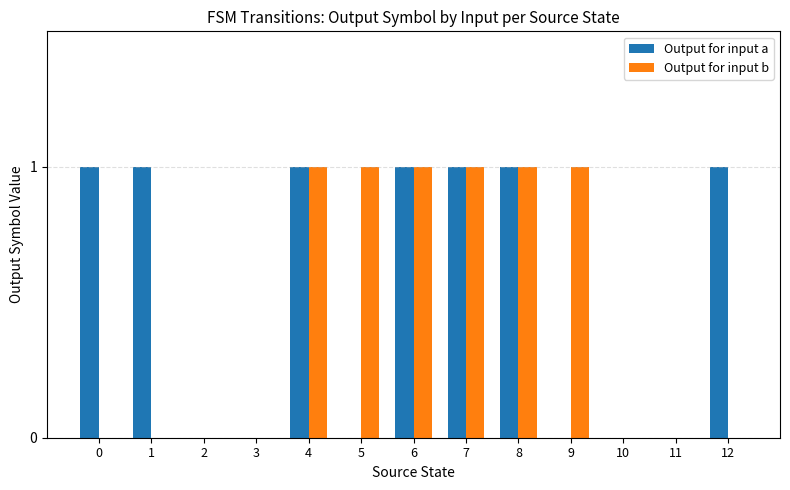

Between 5 and 10, which series saw the biggest shift?

Output for input b